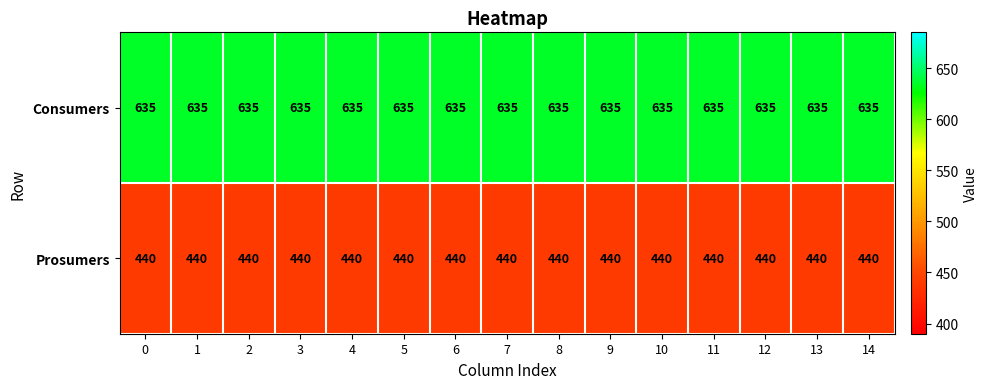

List the series in order of their peak value, lowest first.

Prosumers, Consumers